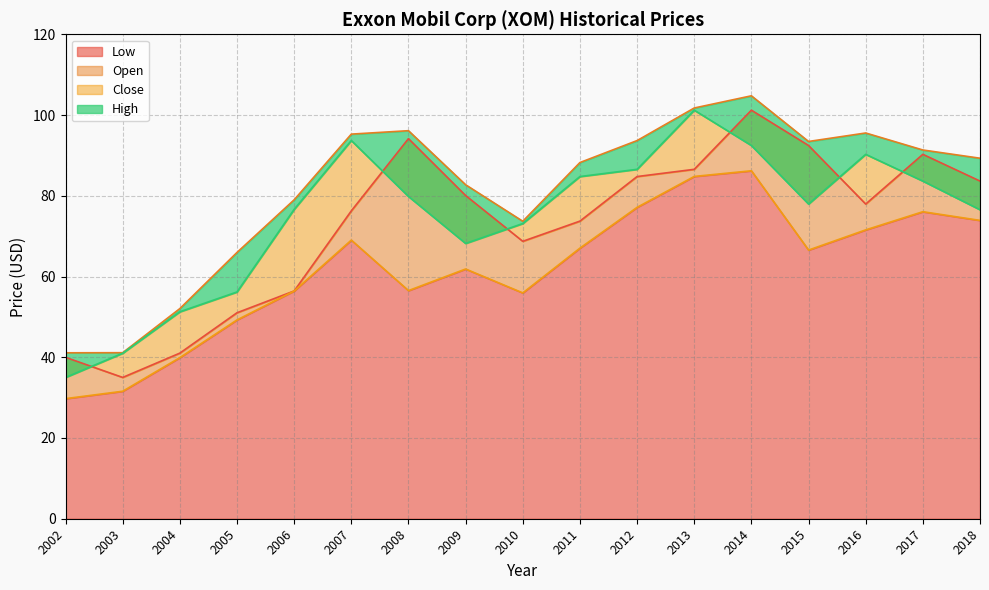

In Low, how many points are higher than both neighbors (excluding endpoints)?

4